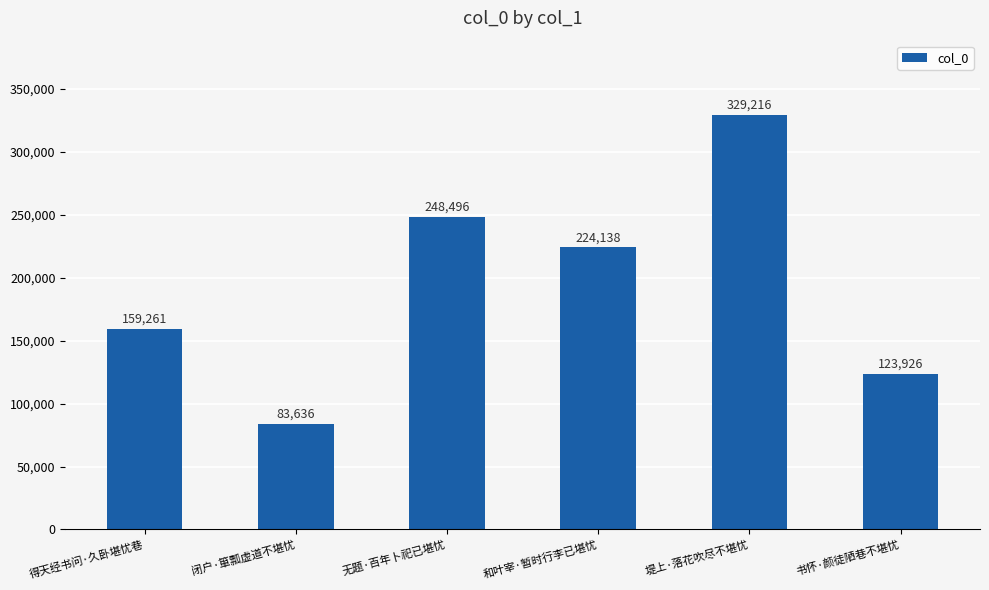

What is the difference between the maximum and minimum values?

245580